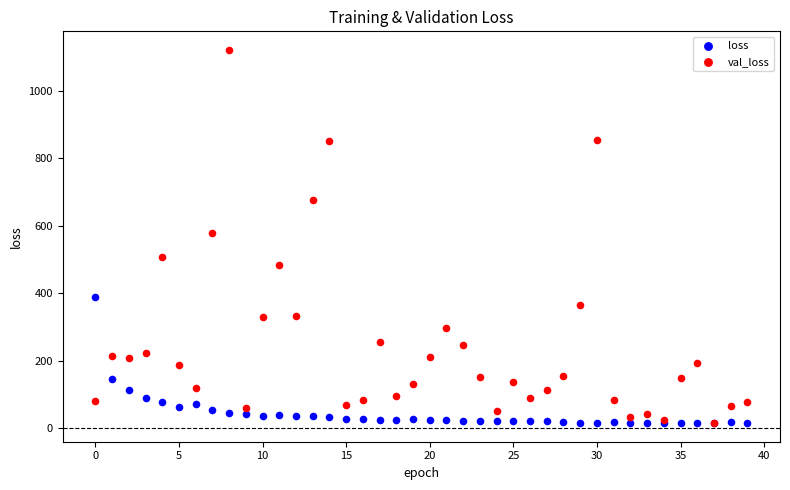

What are all the series names shown in the legend?

loss, val_loss